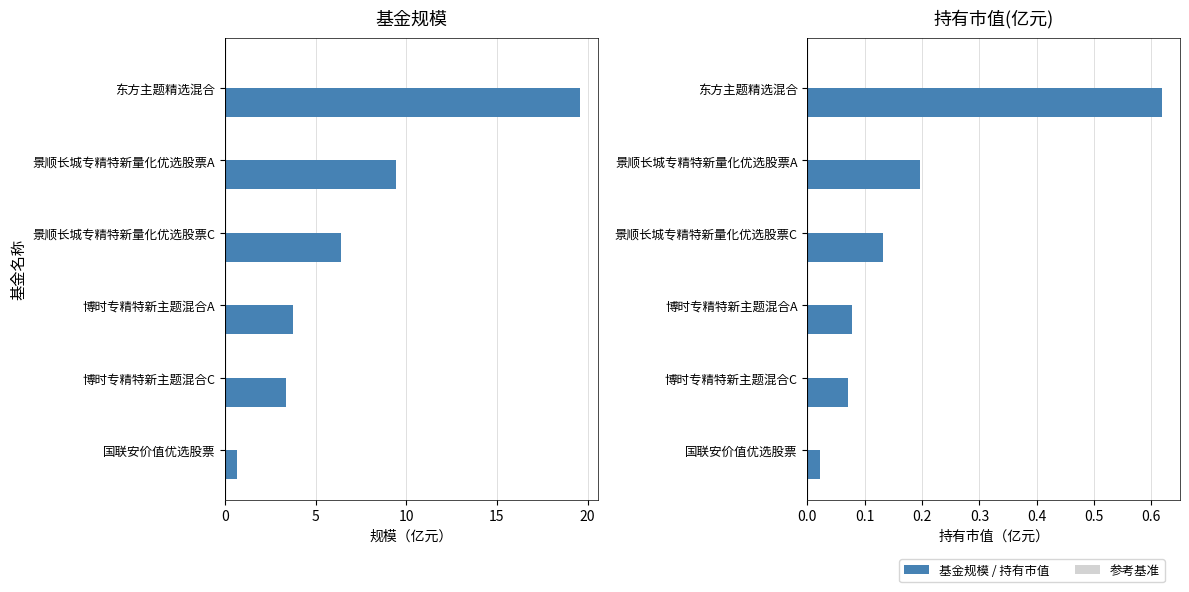

Is it true that 基金规模 equals 5.7 at 博时专精特新主题混合A?

False